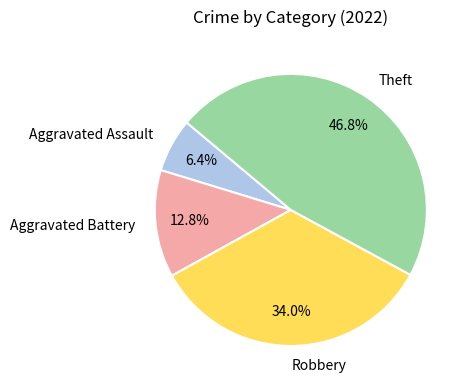

To the nearest percent, what is the combined percentage of Aggravated Assault and Theft?

53%